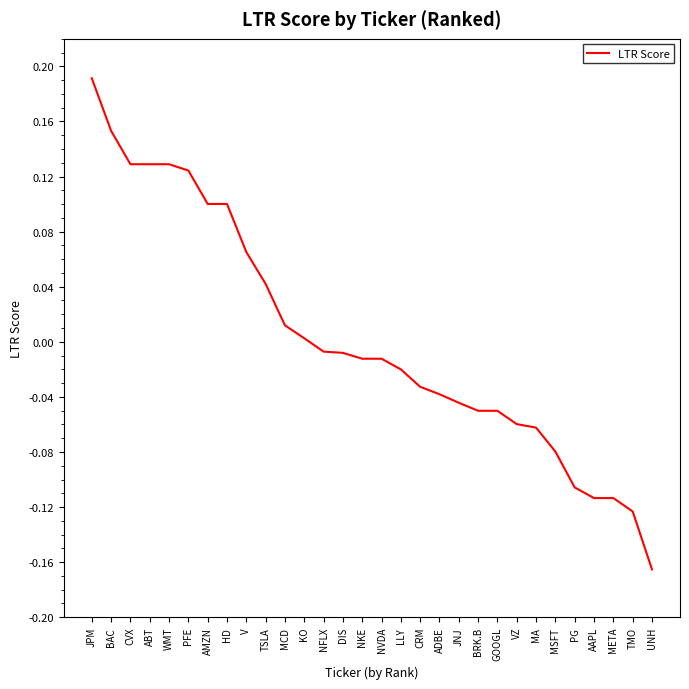

Which has a higher value, META or HD?

HD